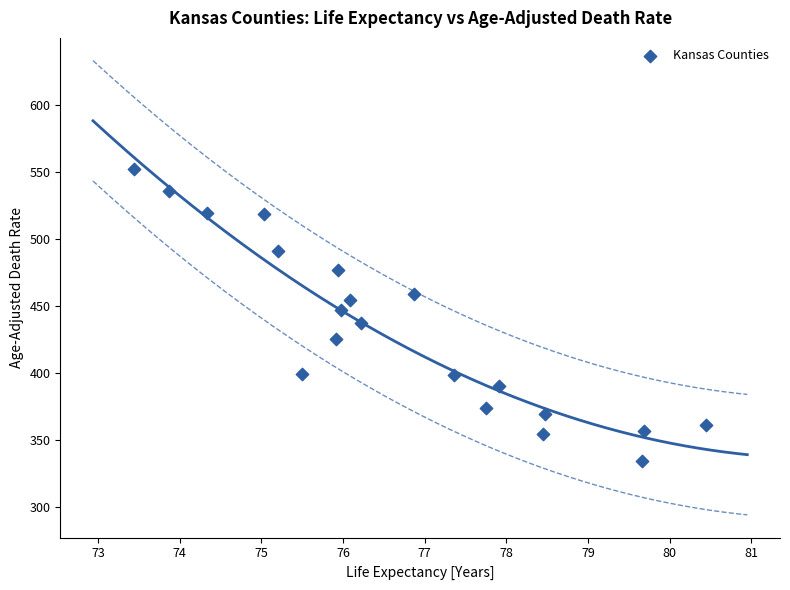

What is the range of X values (max minus min)?

7.0